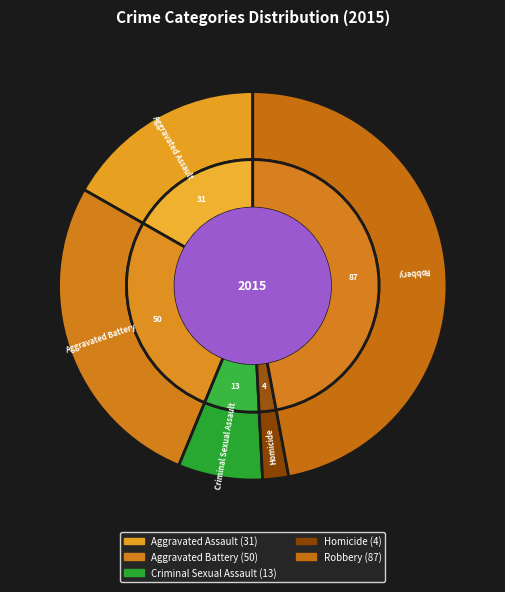

The Robbery slice represents 36% of the pie. True or false?

False